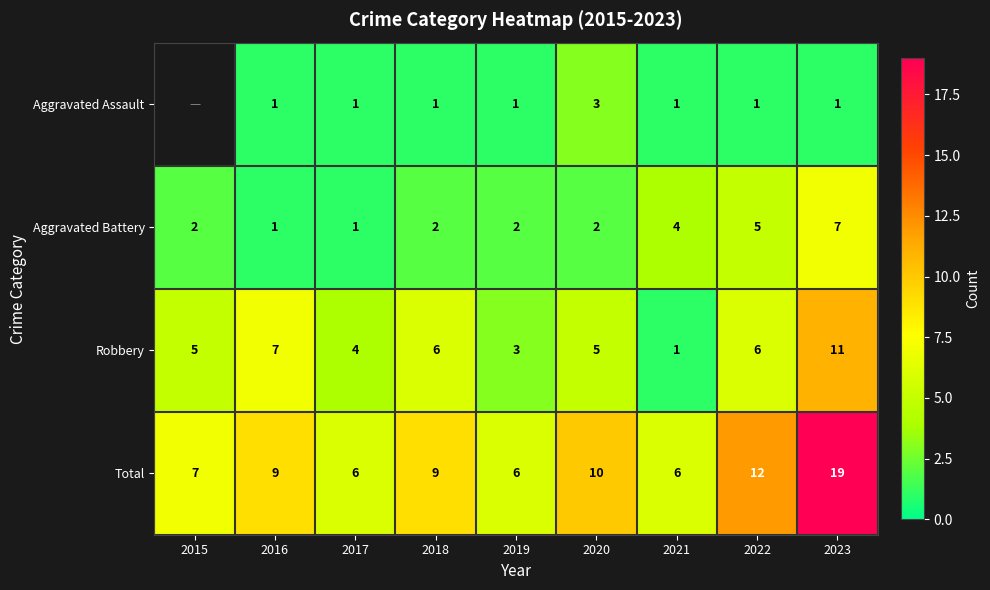

Is the value of Total at 2019 greater than the value of Aggravated Battery at 2016?

Yes